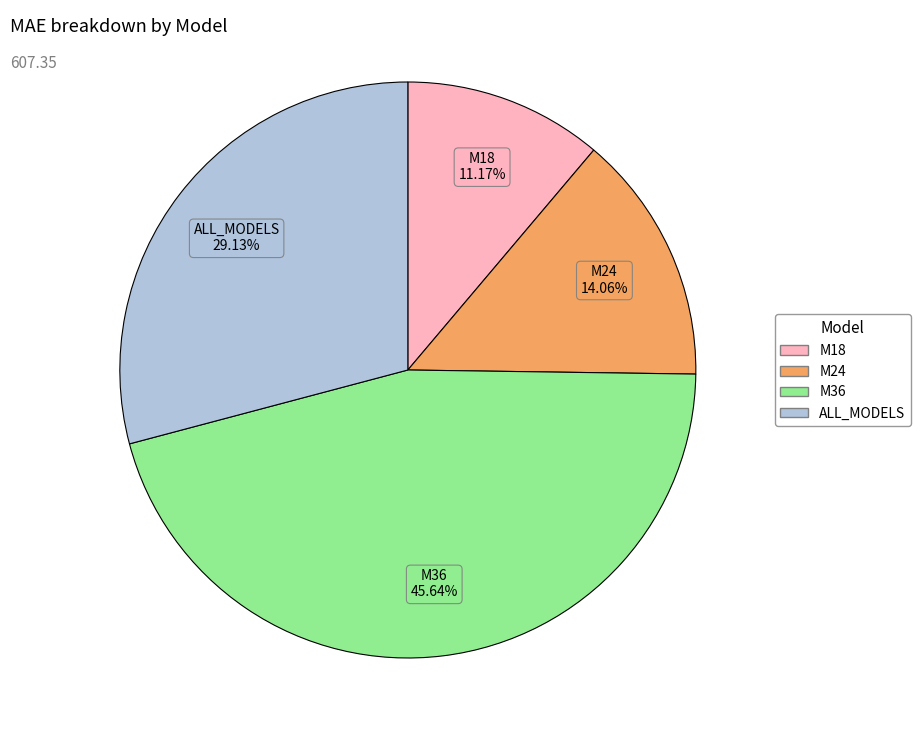

To the nearest percent, what portion does M36 represent?

46%